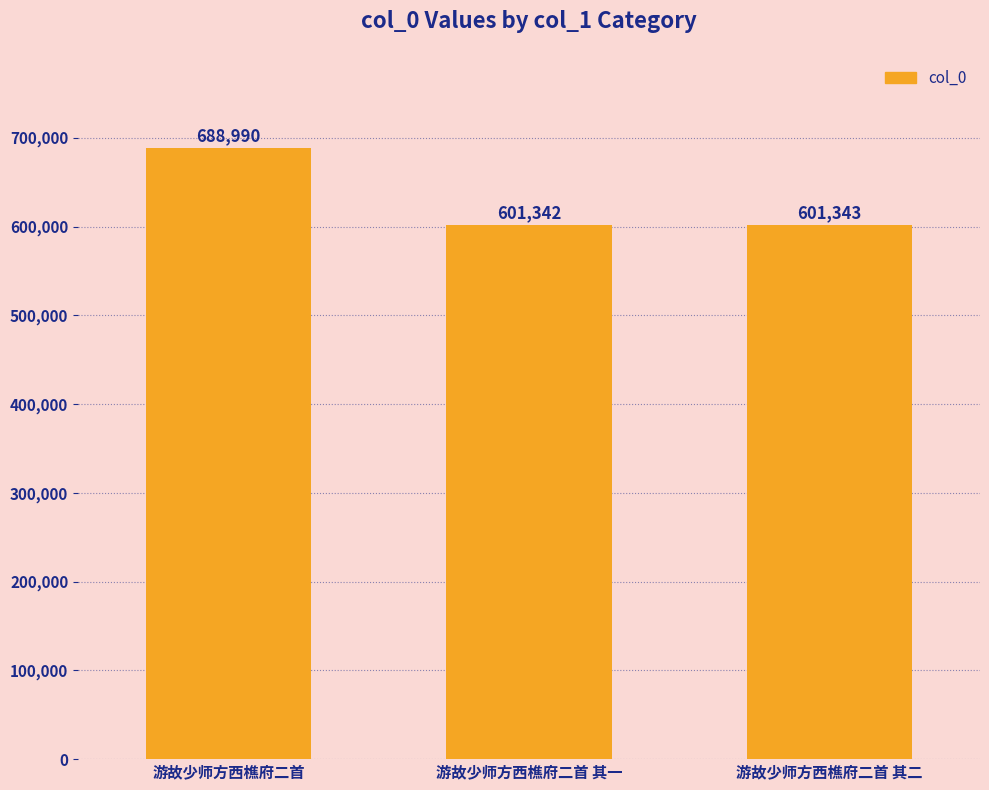

Rank the categories by value from lowest to highest.

游故少师方西樵府二首 其一, 游故少师方西樵府二首 其二, 游故少师方西樵府二首